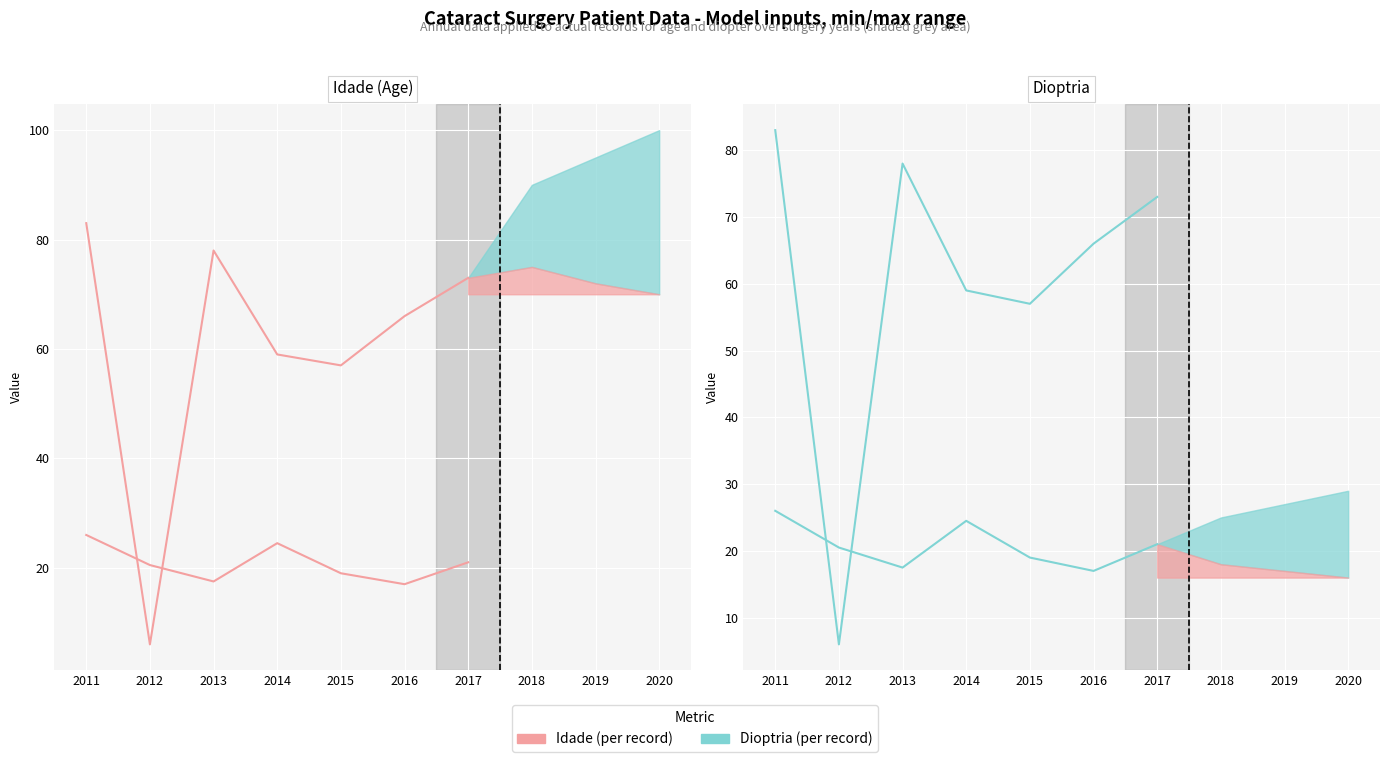

How many data points in Dioptria actual are above 20?

4